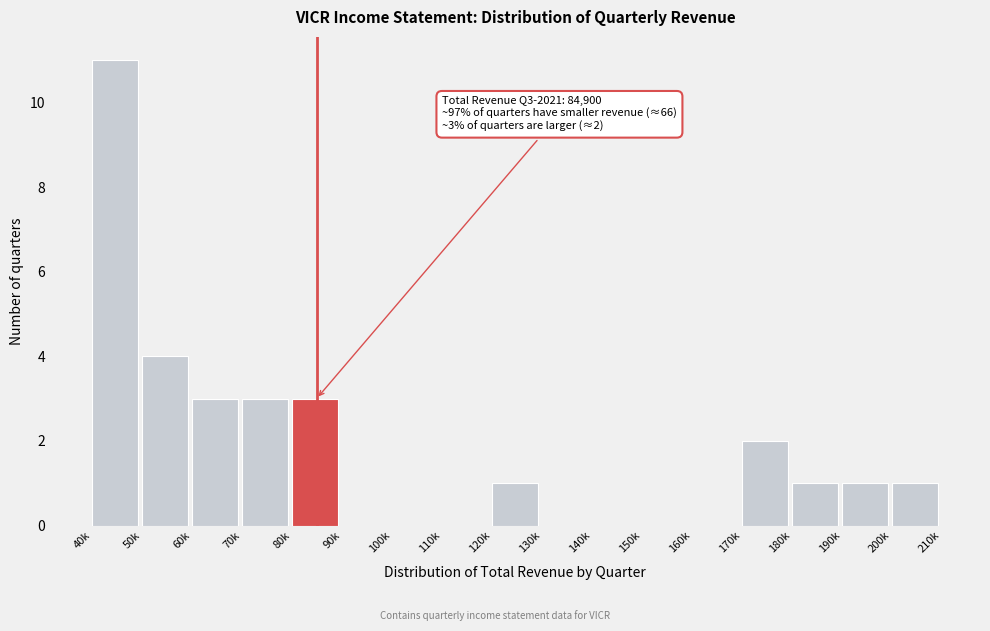

Reading left to right, transcribe all the data shown in this chart.

40k=11	50k=4	60k=3	70k=3	80k=3	90k=0	100k=0	110k=0	120k=1	130k=0	140k=0	150k=0	160k=0	170k=2	180k=1	190k=1	200k=1